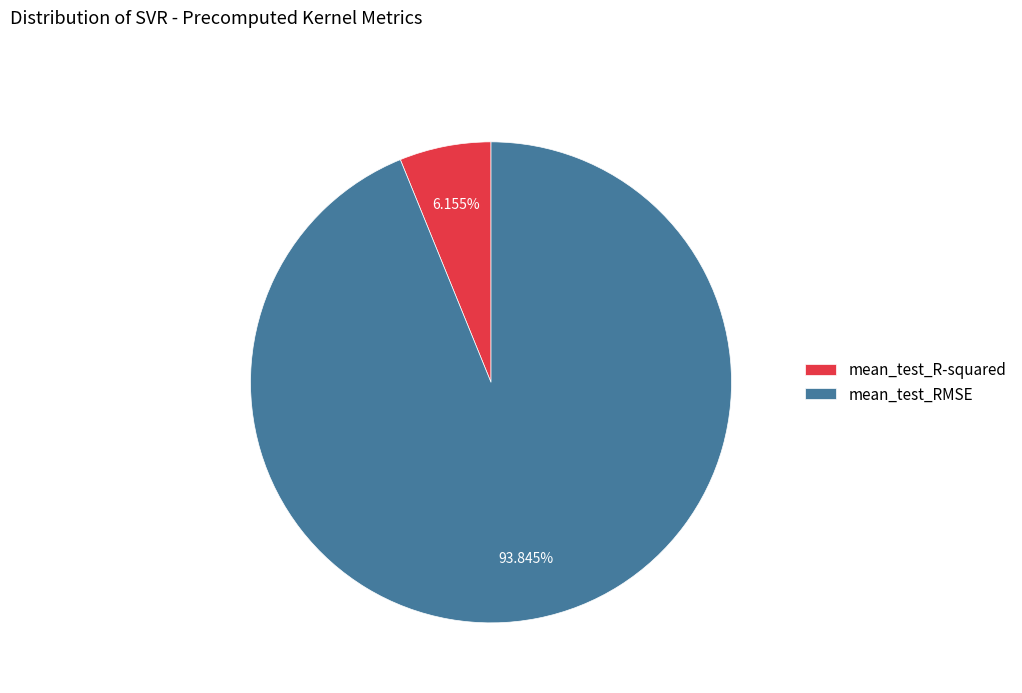

The mean_test_RMSE slice represents 94% of the pie. True or false?

True